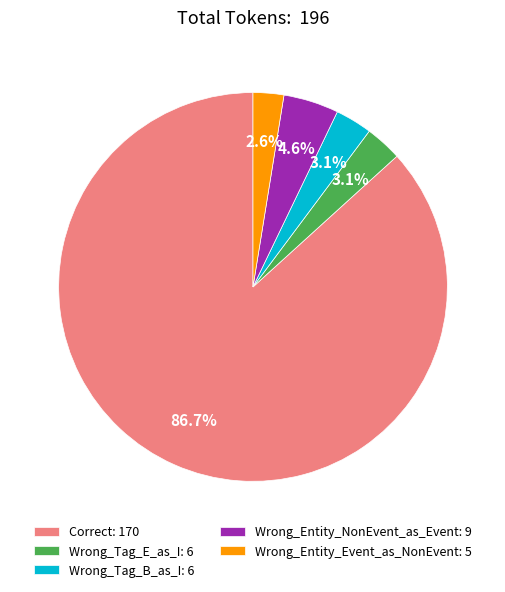

Between Wrong_Tag_E_as_I and Wrong_Entity_NonEvent_as_Event, which is larger?

Wrong_Entity_NonEvent_as_Event